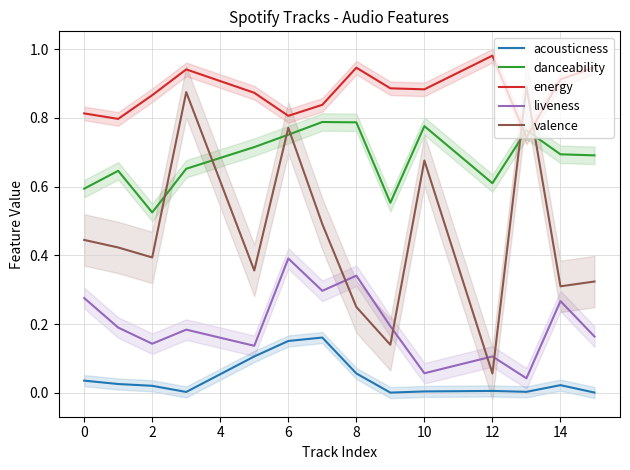

True or false: danceability has more than 1 points higher than both neighbors.

True